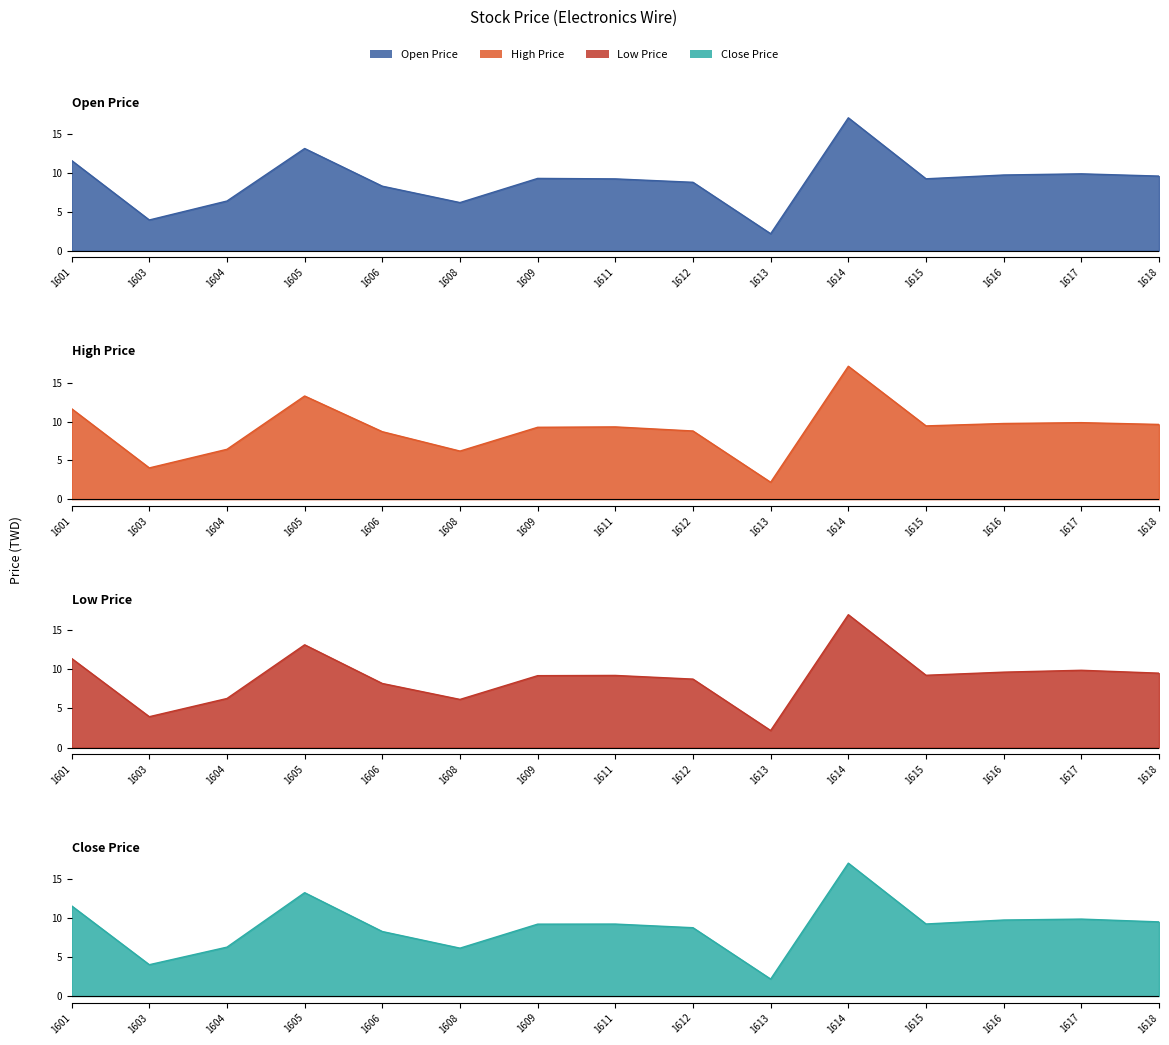

Where do Close Price and Open Price first cross each other?

1603 and 1604